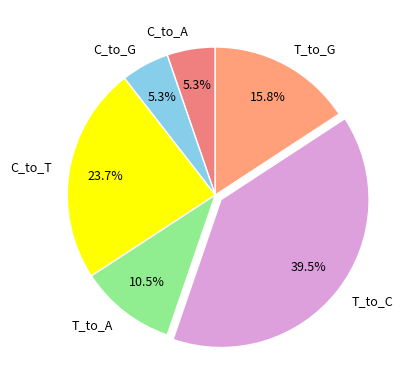

Between C_to_T and T_to_A, which is larger?

C_to_T